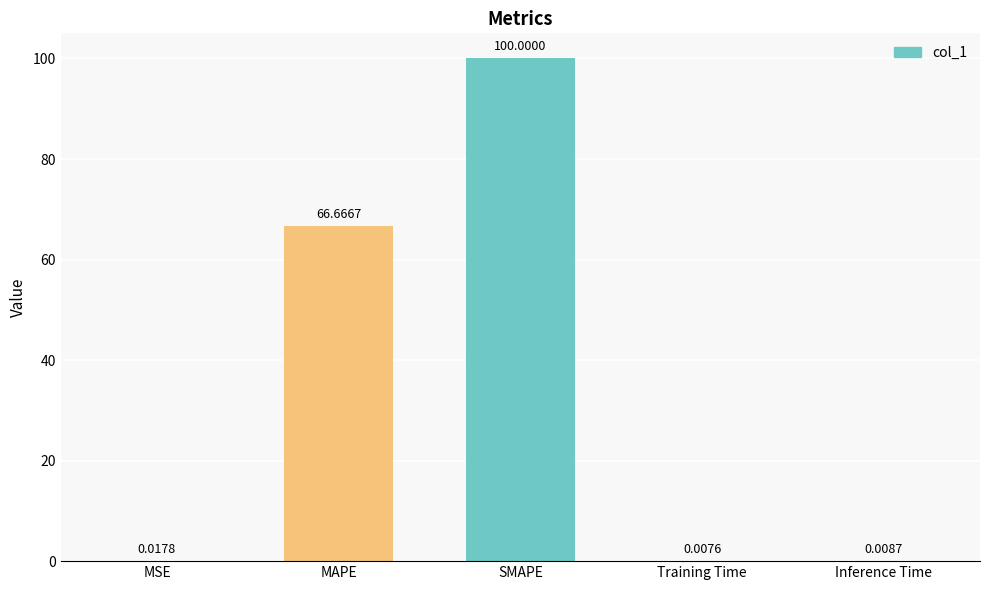

Which category has the highest value across all series?

SMAPE